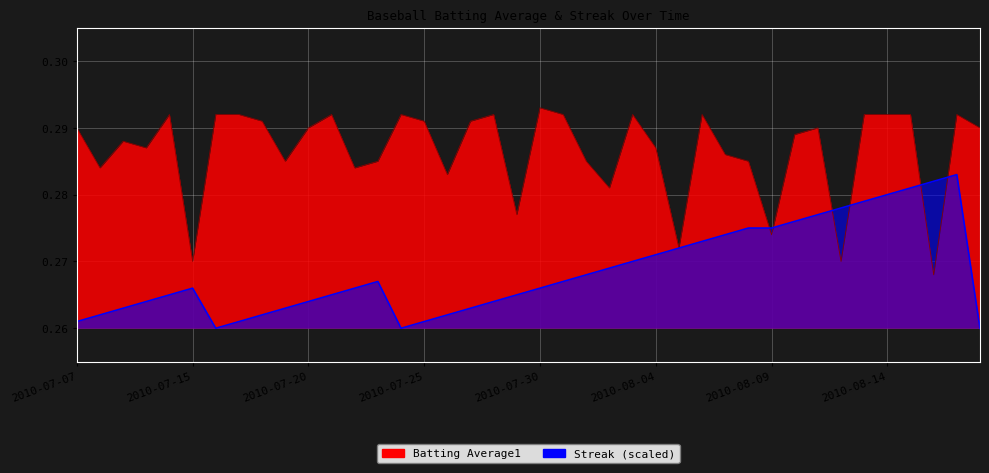

Between 2010-07-09 and 2010-07-27, which is larger?

2010-07-27